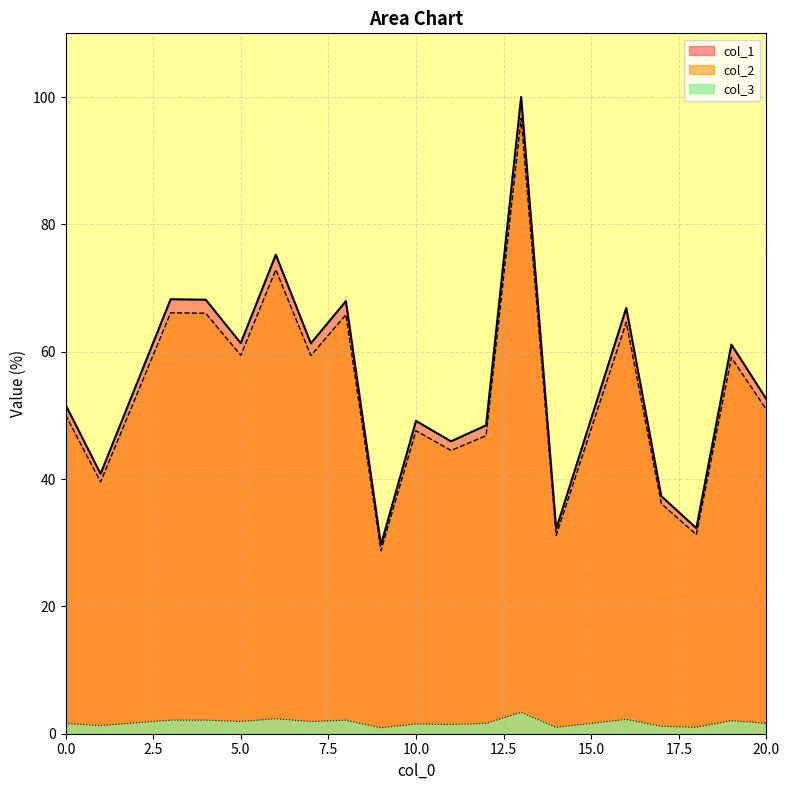

What is the greatest value displayed?

100.0